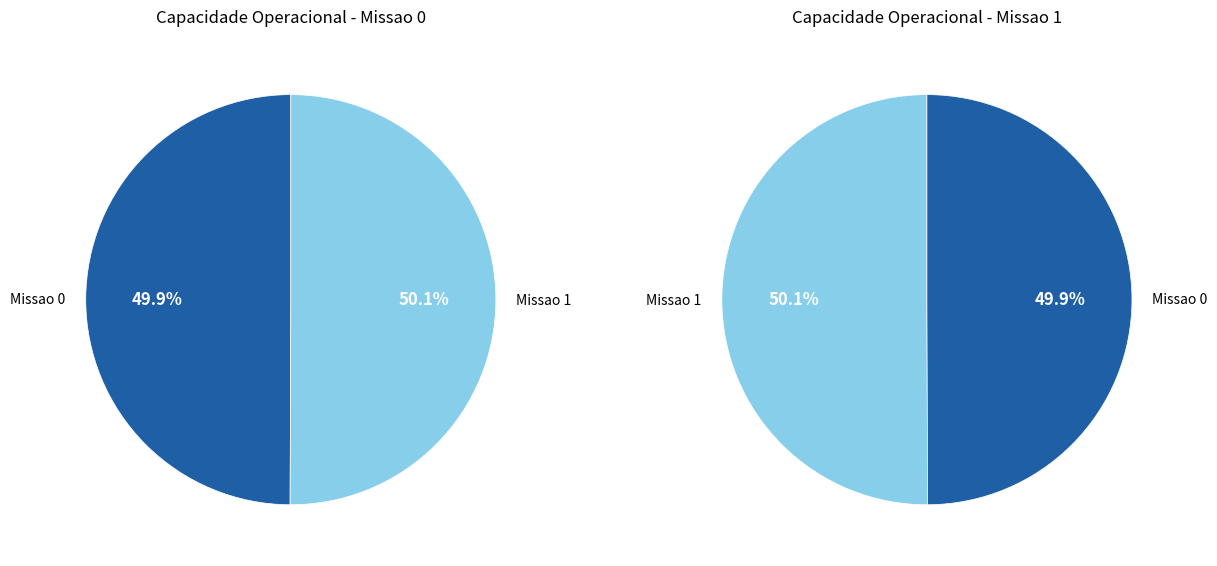

Is 0 the majority of the pie?

No